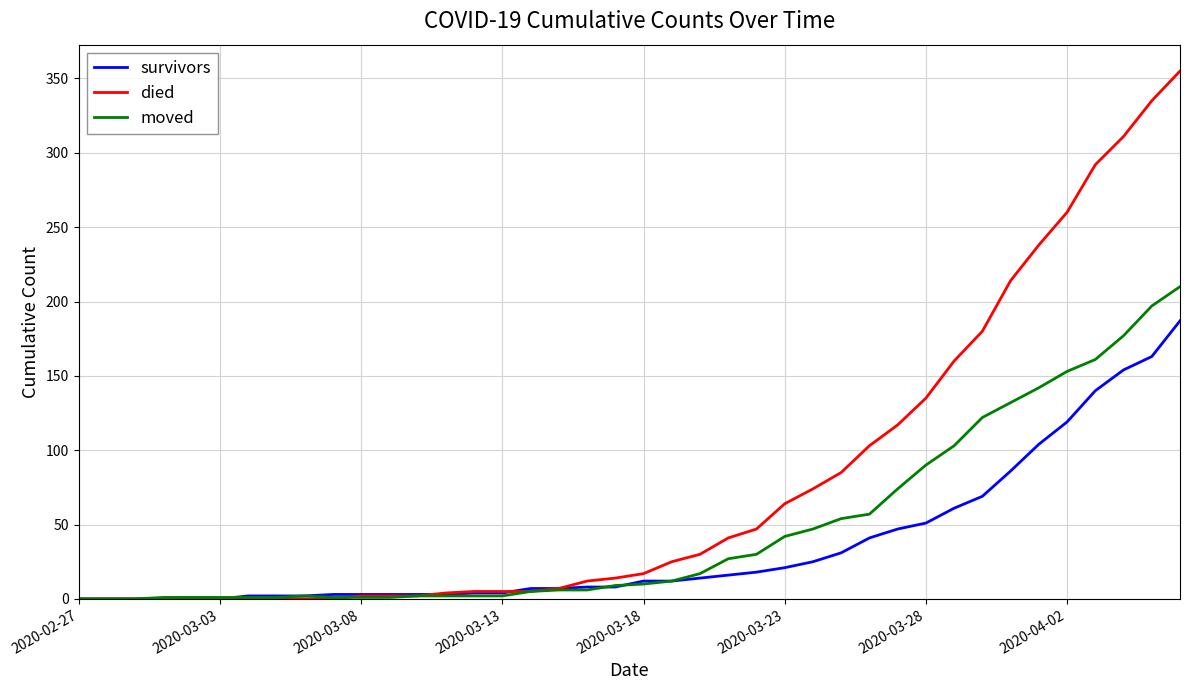

What is the maximum value for moved?

210